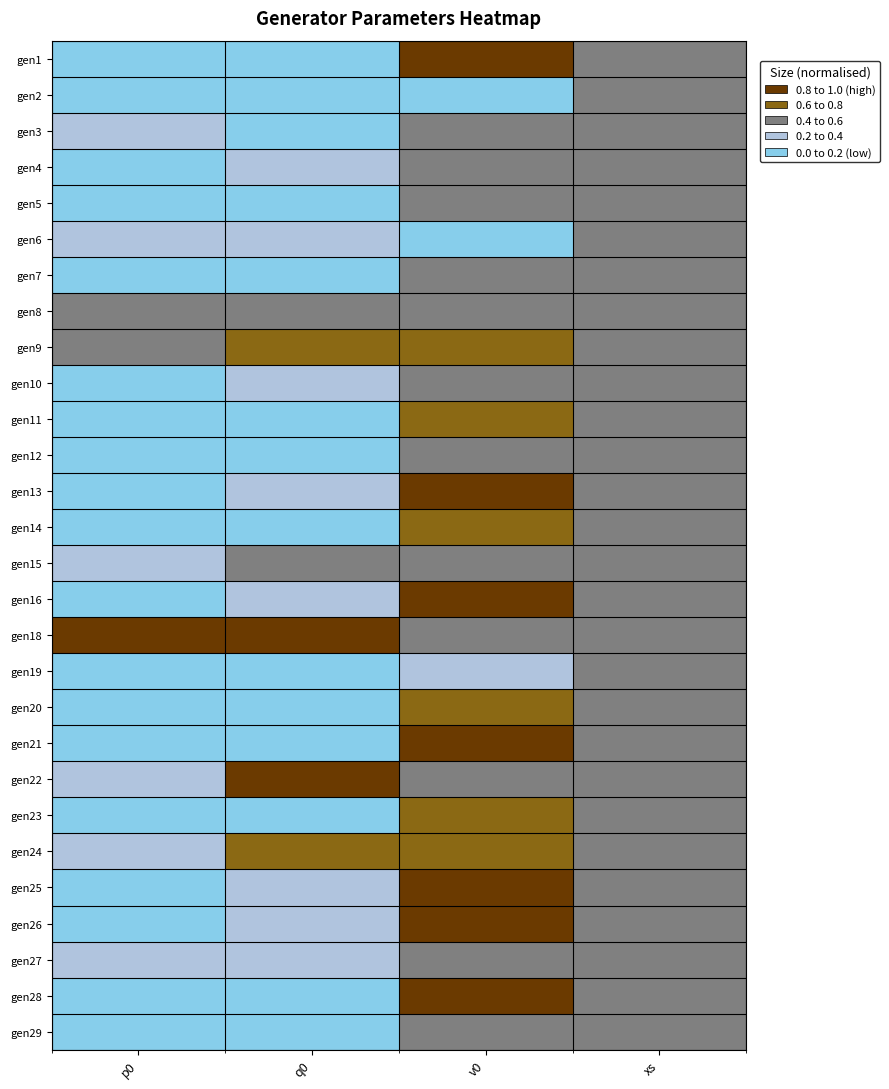

How many series are shown in this chart?

28